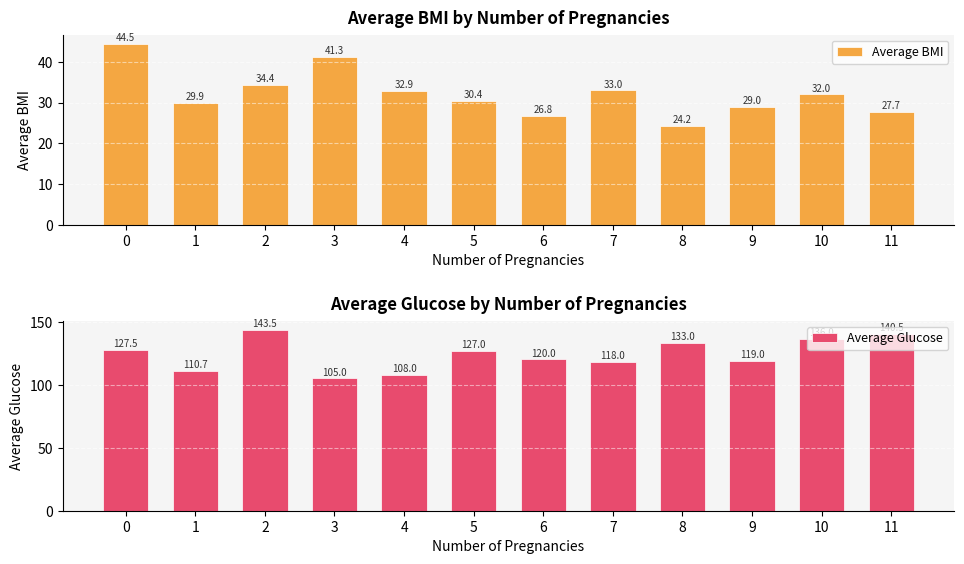

Which category has the lowest value across all series?

8